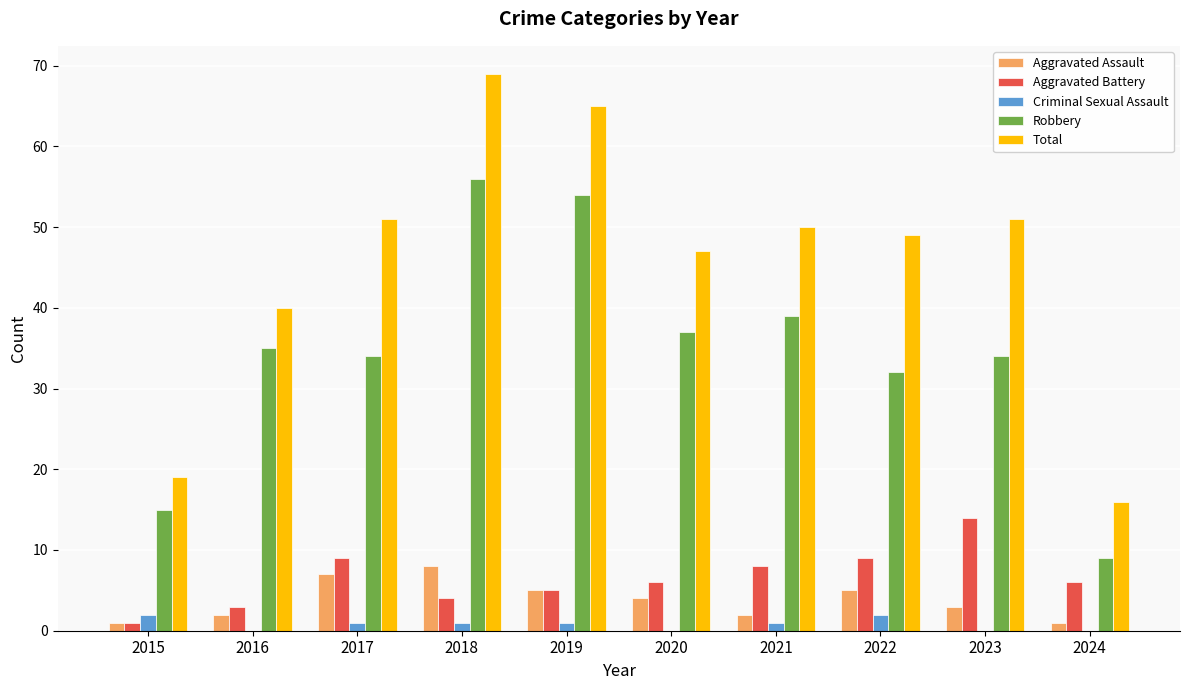

Reading left to right, list all the values displayed in this chart.

Aggravated Assault: 2015=1	2016=2	2017=7	2018=8	2019=5	2020=4	2021=2	2022=5	2023=3	2024=1
Aggravated Battery: 2015=1	2016=3	2017=9	2018=4	2019=5	2020=6	2021=8	2022=9	2023=14	2024=6
Criminal Sexual Assault: 2015=2	2016=0	2017=1	2018=1	2019=1	2020=0	2021=1	2022=2	2023=0	2024=0
Robbery: 2015=15	2016=35	2017=34	2018=56	2019=54	2020=37	2021=39	2022=32	2023=34	2024=9
Total: 2015=19	2016=40	2017=51	2018=69	2019=65	2020=47	2021=50	2022=49	2023=51	2024=16